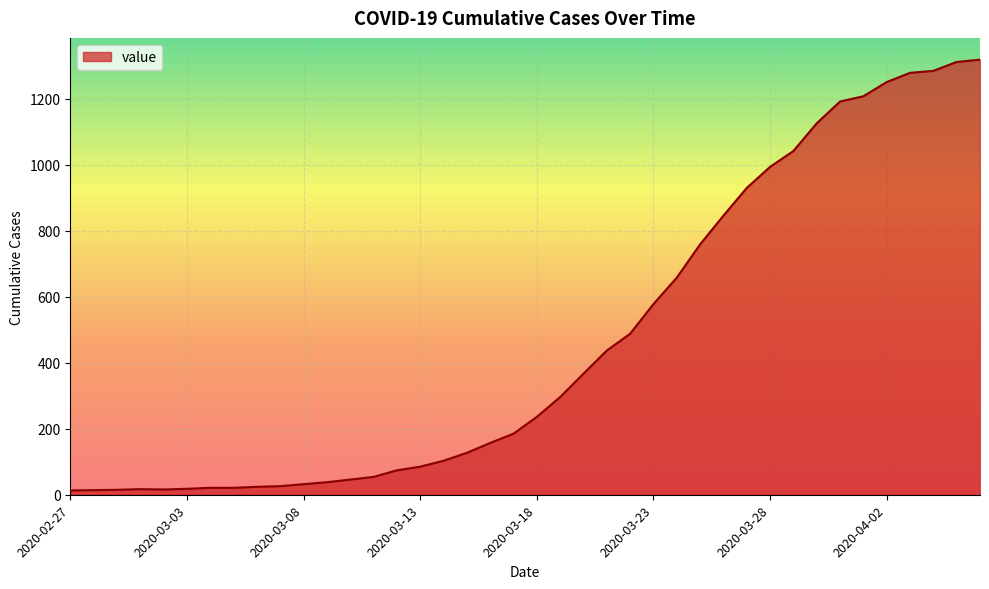

What is the greatest value displayed?

1319